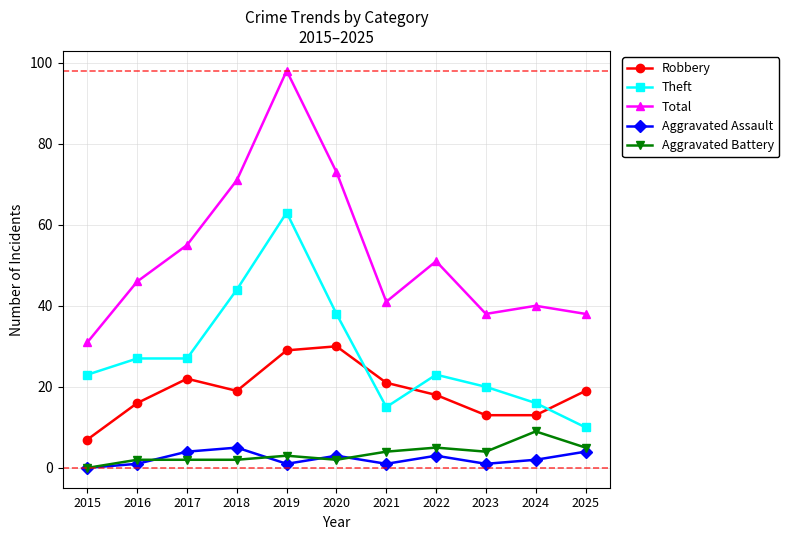

The value of Aggravated Battery at 2025 is 5. True or false?

True